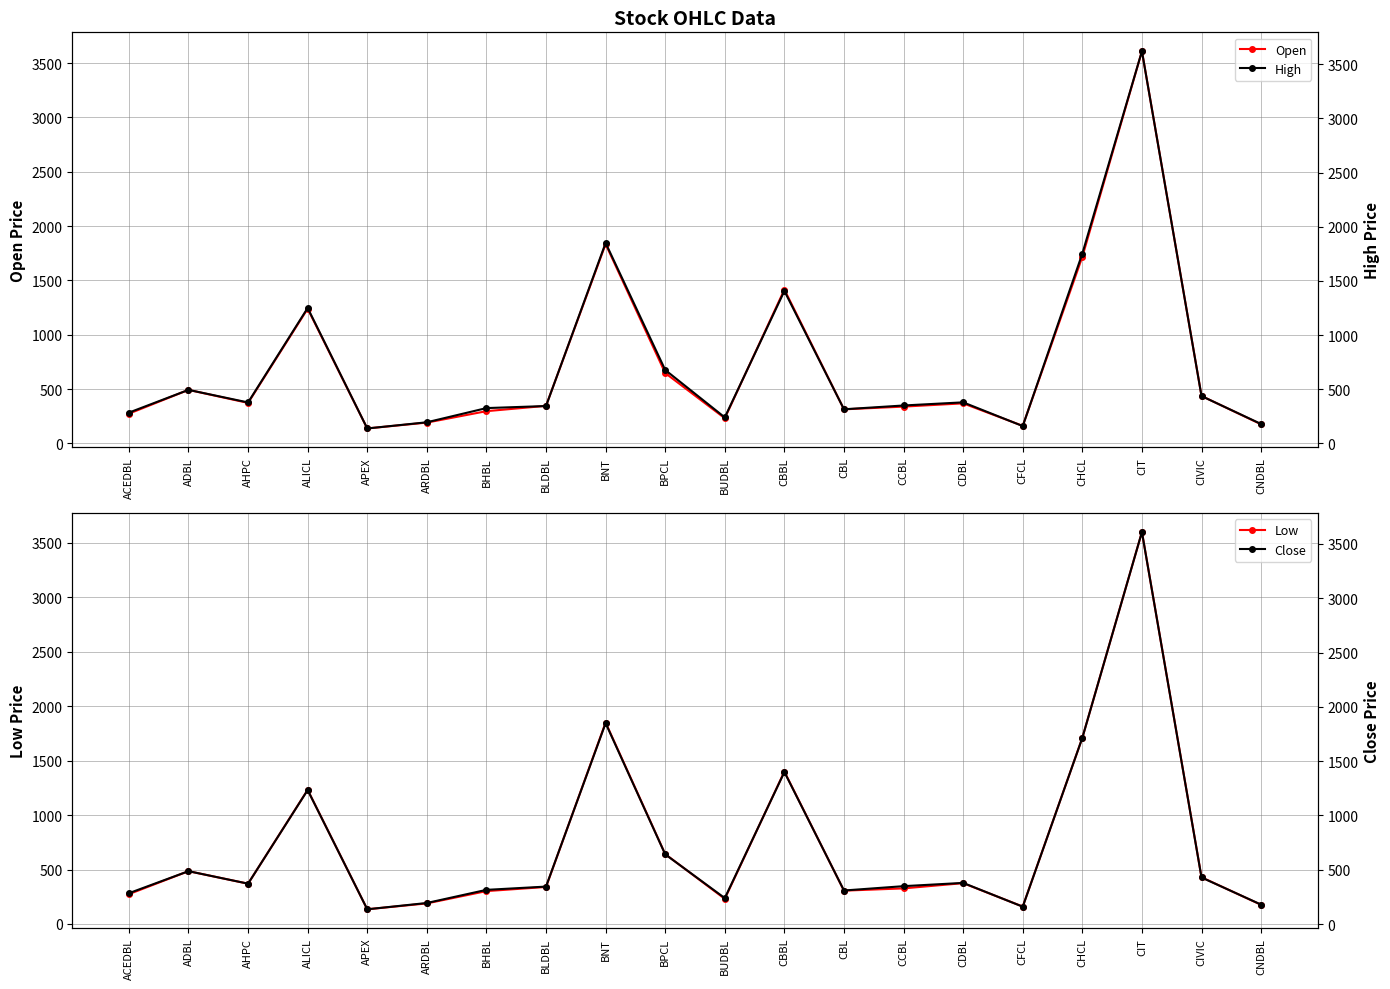

Does the chart display data point markers on the line(s)?

Yes